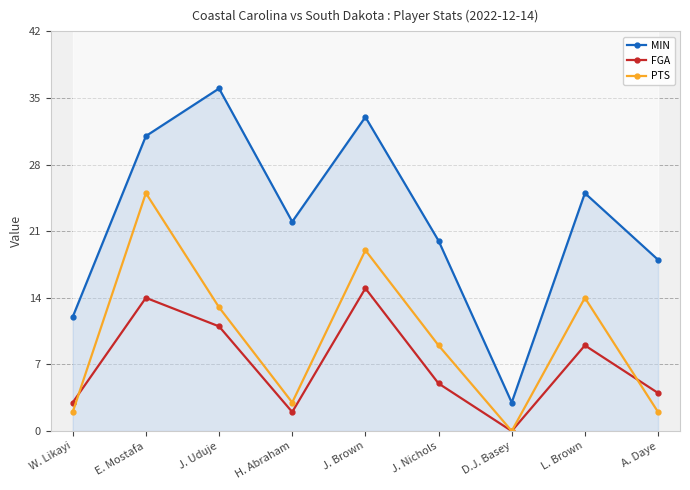

Between J. Uduje and J. Brown, which series saw the biggest shift?

PTS